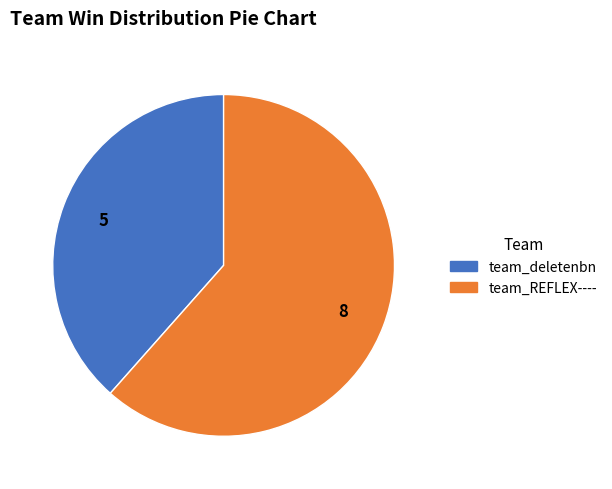

Which slice is the largest?

team_REFLEX----